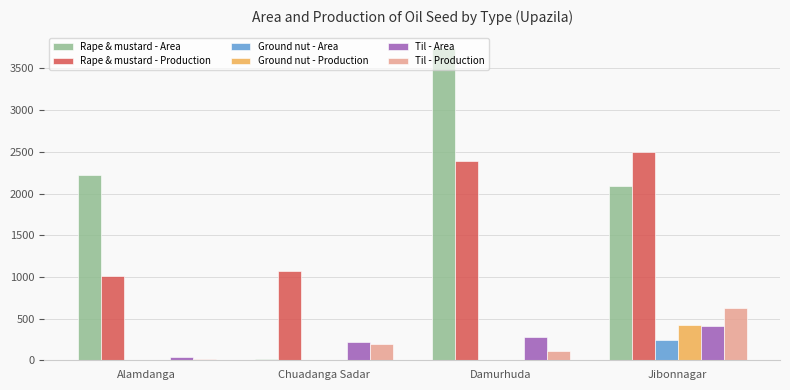

Read the Rape & mustard - Area value at Jibonnagar.

2087.0